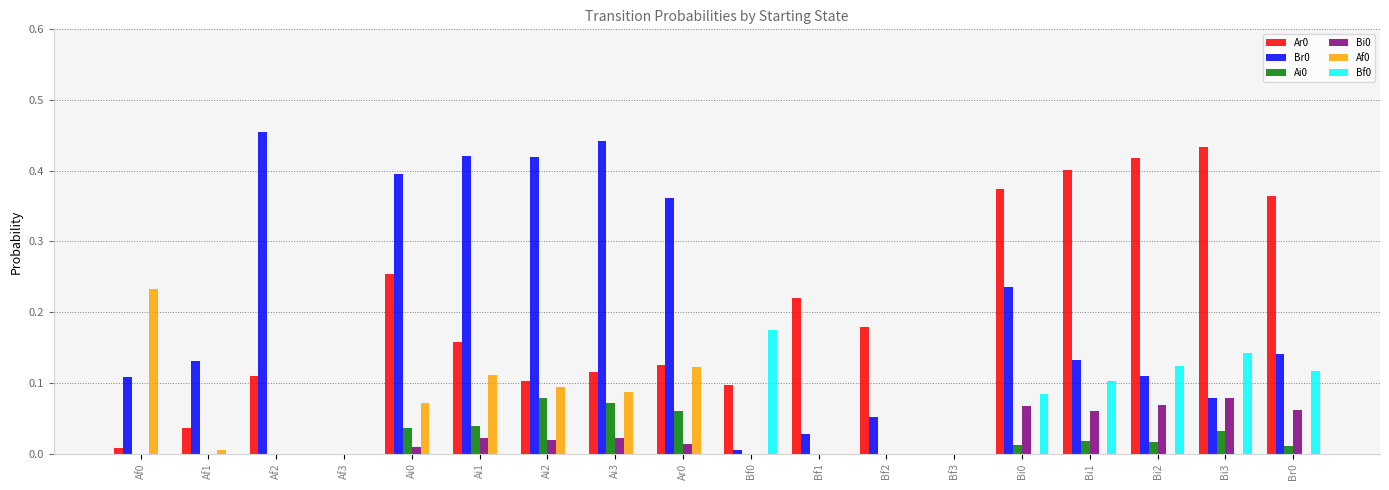

Is it true that Af0 equals 0.4 at Af0?

False